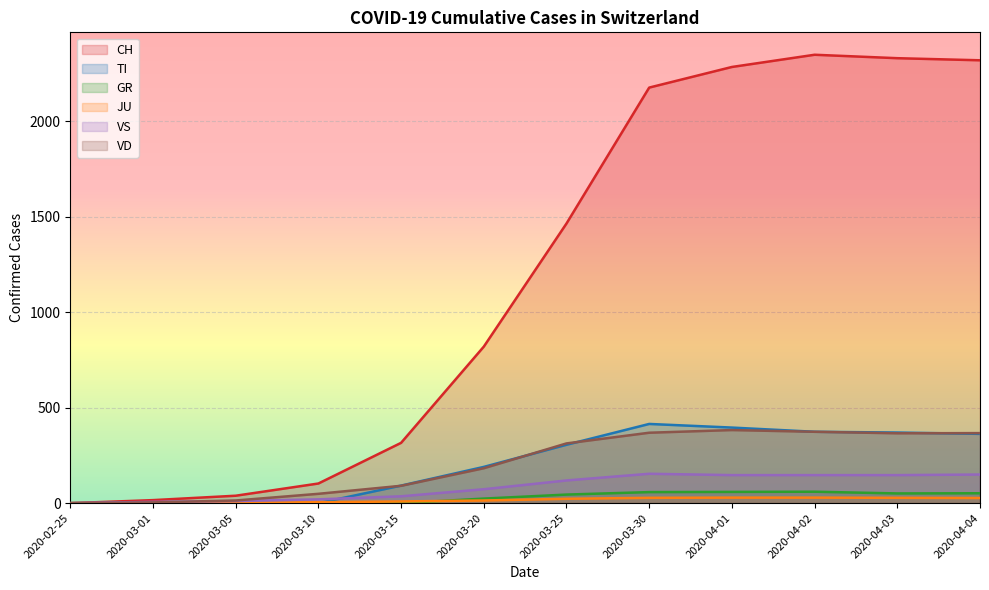

At 2020-03-15, list the series in order from largest to smallest.

CH, TI, VD, VS, JU, GR